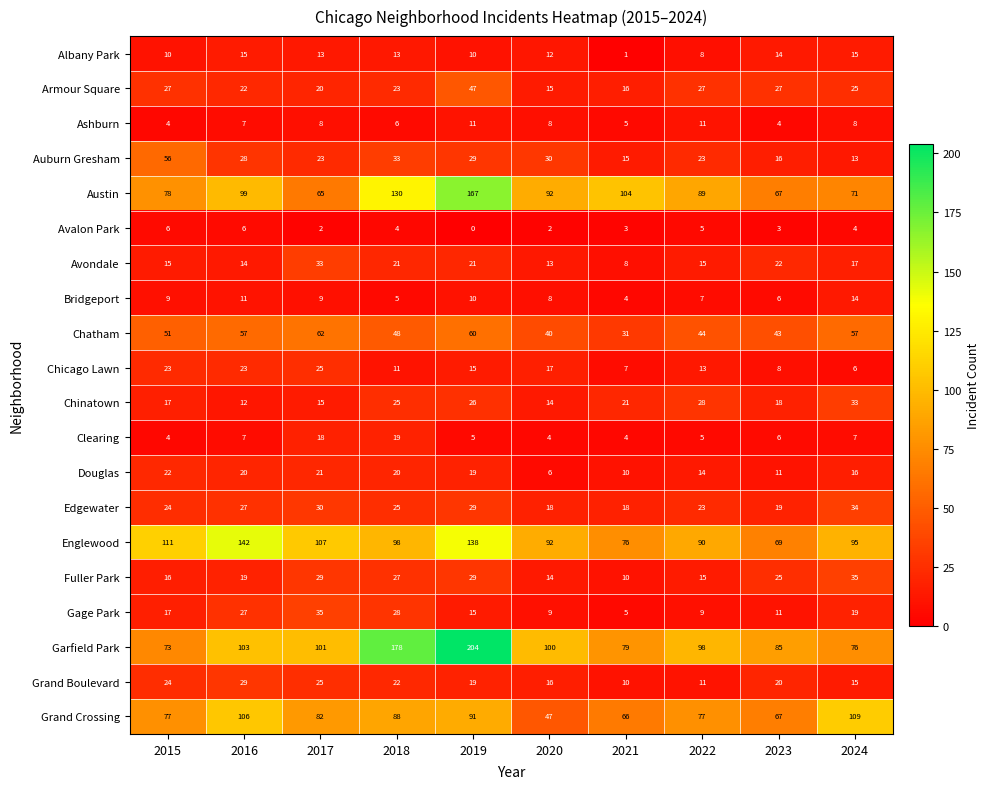

What is the approximate value of Chinatown at 2021, to the nearest 5?

20